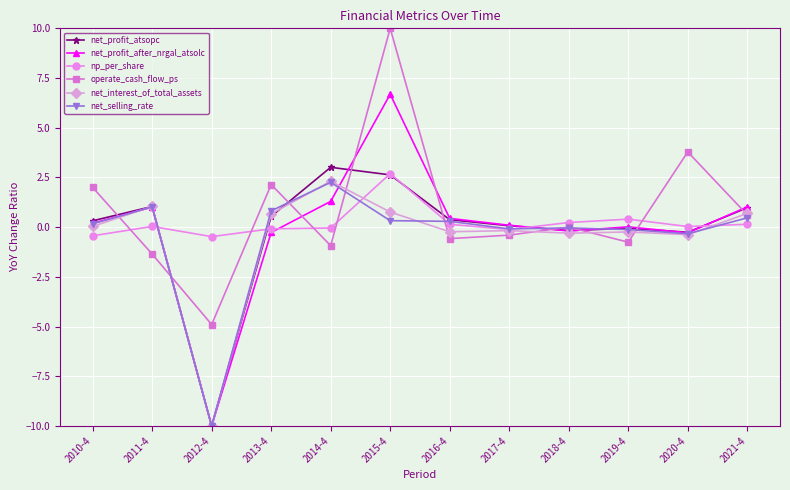

Where is the first local maximum for operate_cash_flow_ps?

2013-4